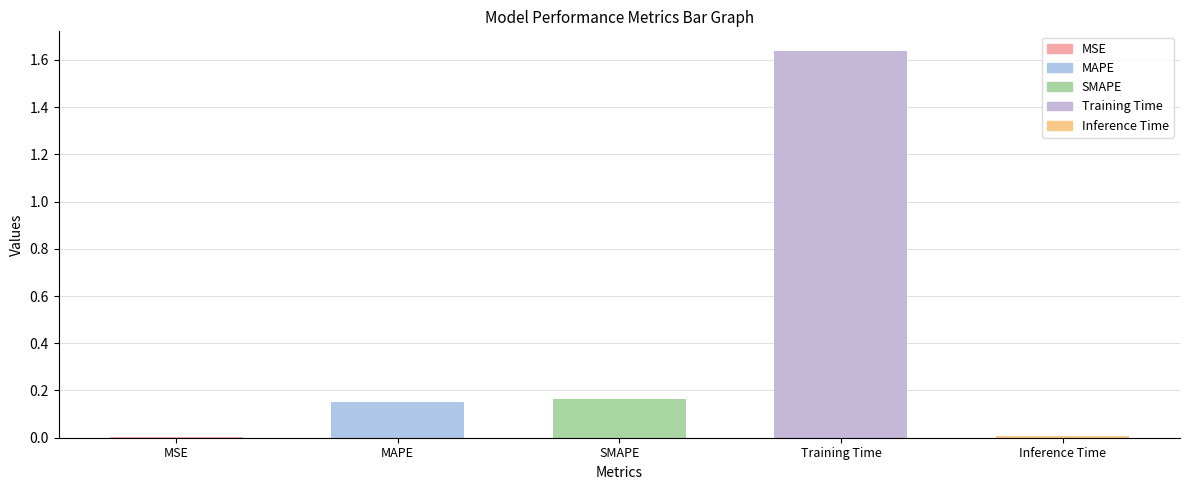

What is the sum of all values?

2.0